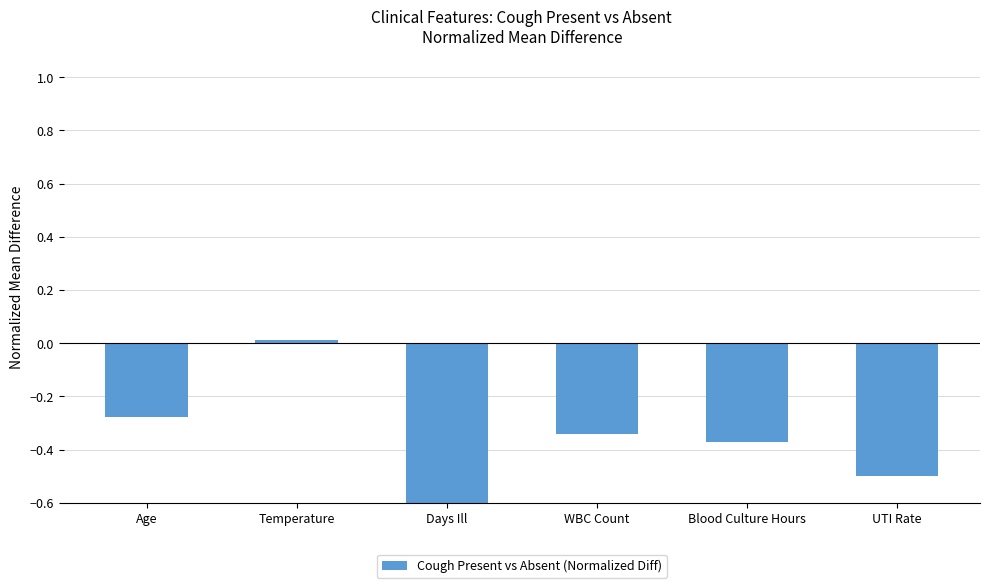

Is it true that the value at UTI Rate is -0.5?

True